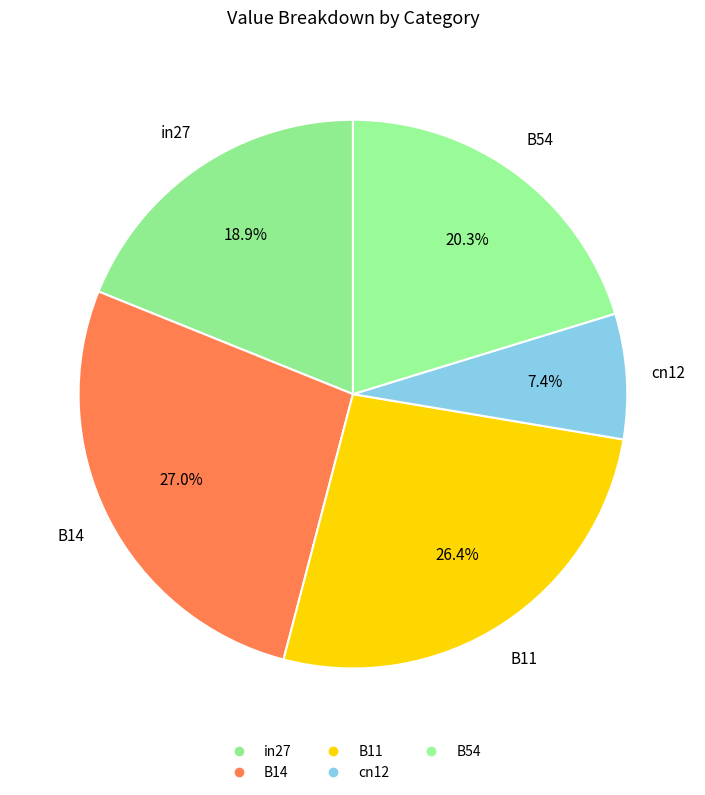

Count the number of slices in the pie.

5